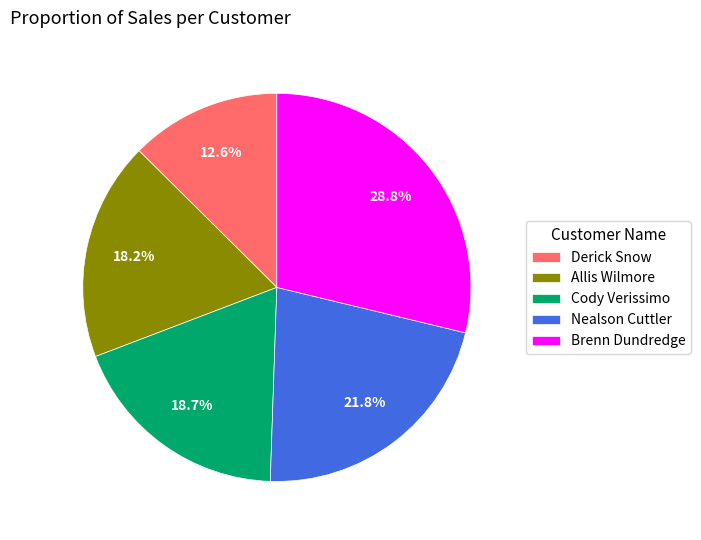

To the nearest percent, what is the average slice percentage?

20%